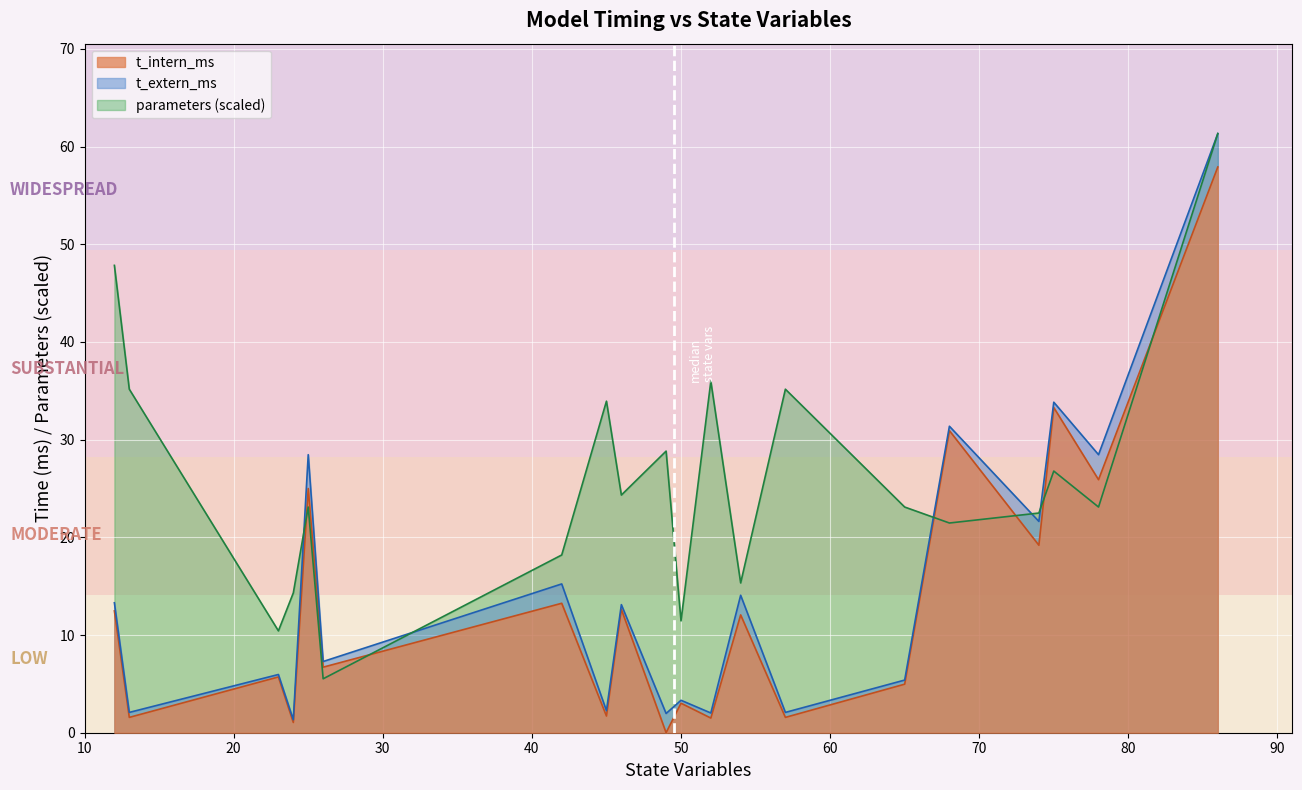

List the labels in order of parameters value, largest first.

86, 12, 52, 13, 57, 45, 49, 75, 46, 25, 65, 78, 74, 68, 42, 54, 24, 50, 23, 26